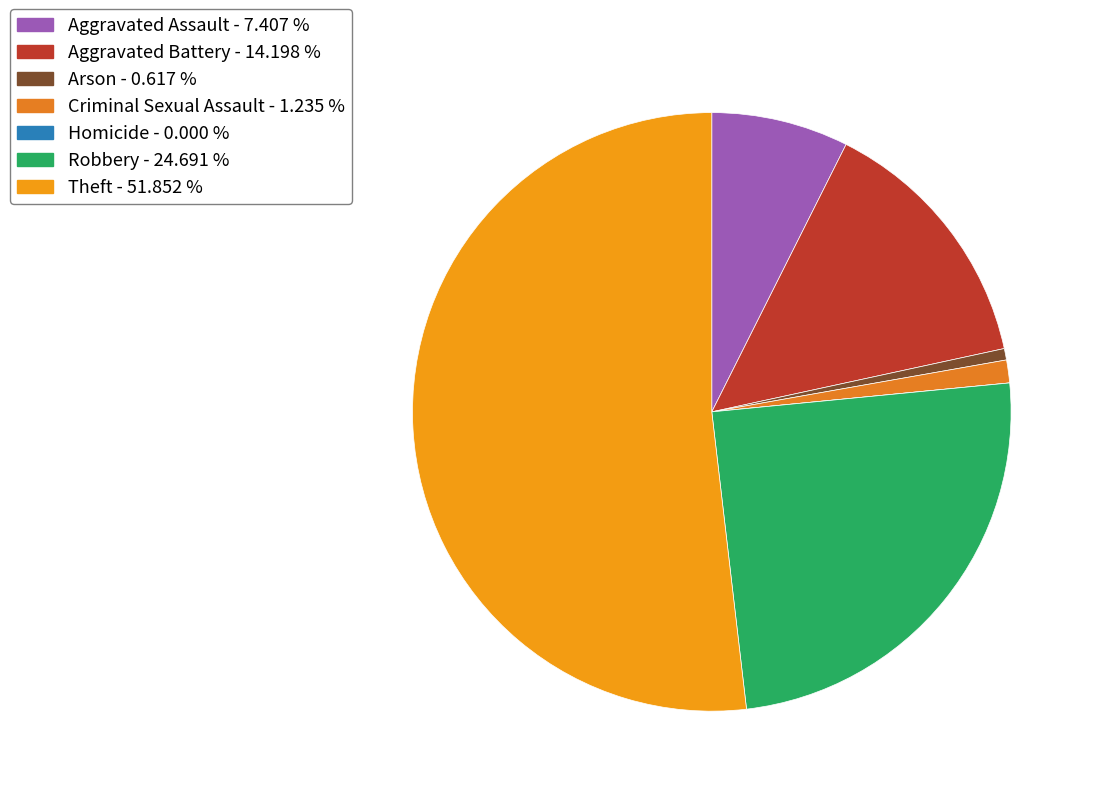

Which category has the smallest portion of the pie?

Homicide